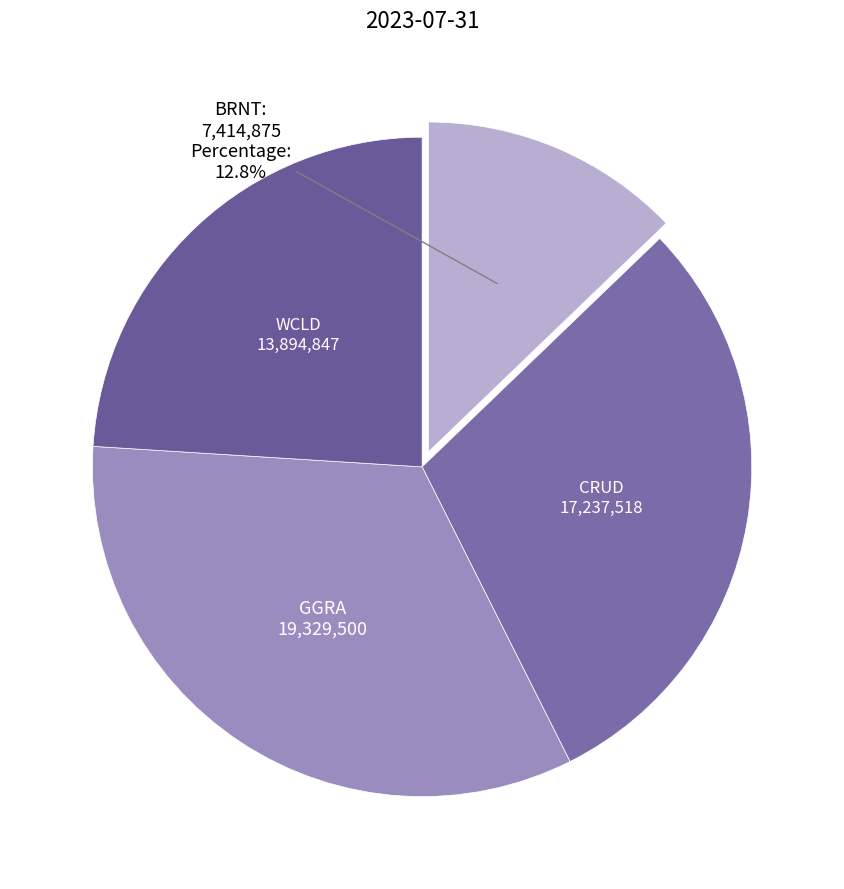

What is the smallest slice in the pie chart?

BRNT